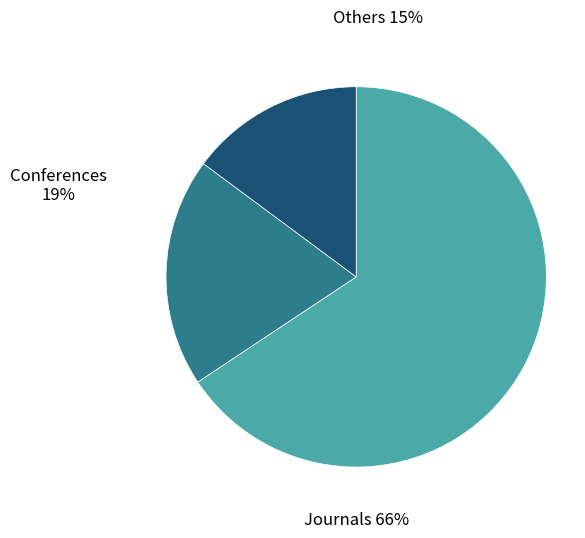

Does any single category account for the majority?

Yes